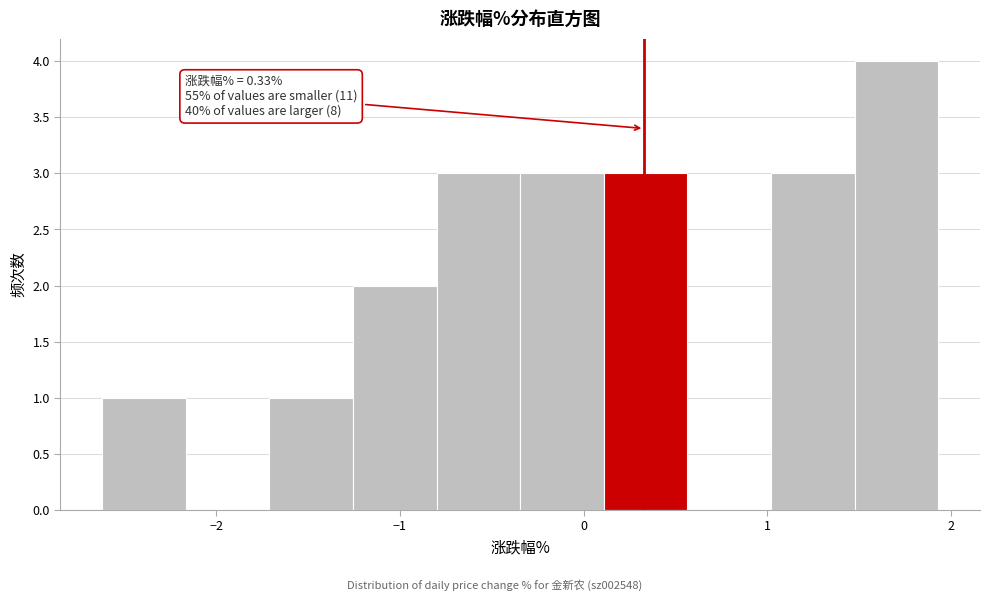

Which range on the x-axis has the tallest bar?

1.5 to 1.9